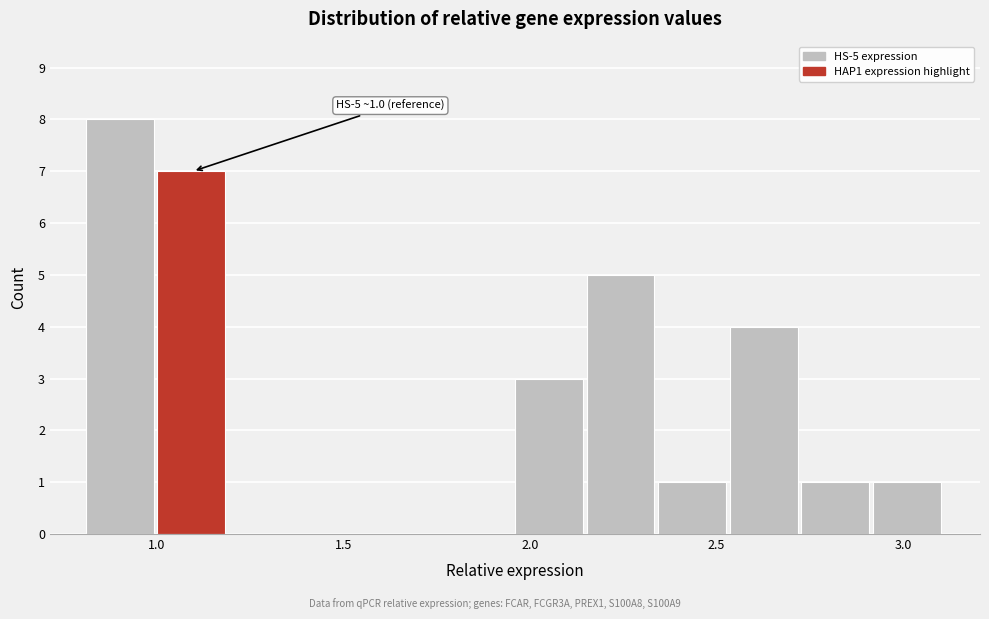

Read against the x-axis, roughly where is the centre of the tallest bar?

0.90